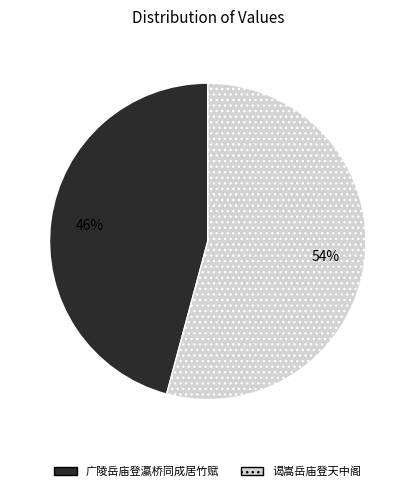

Is the sum of 广陵岳庙登瀛桥同成居竹赋 and 谒嵩岳庙登天中阁 greater than half?

Yes